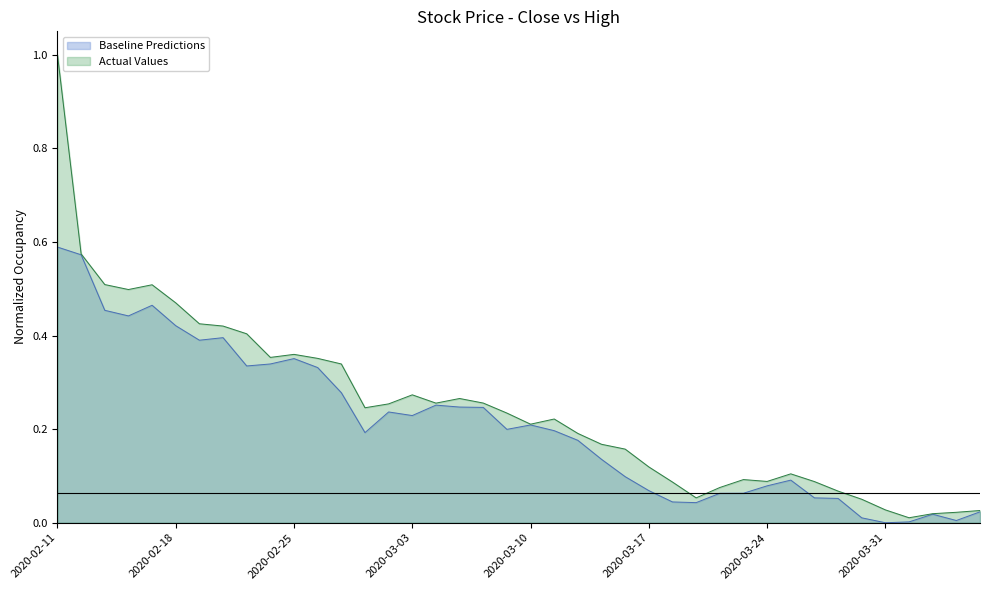

Does the chart have visible grid lines?

No